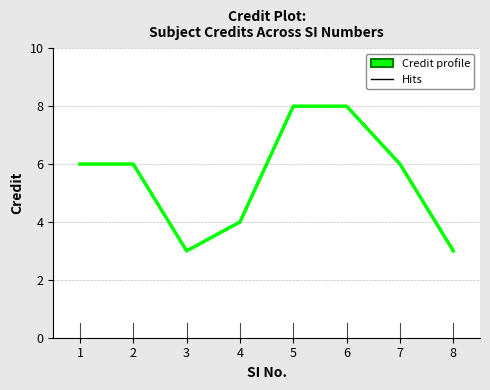

What is the ratio of the value at 6 to the value at 1?

1.3